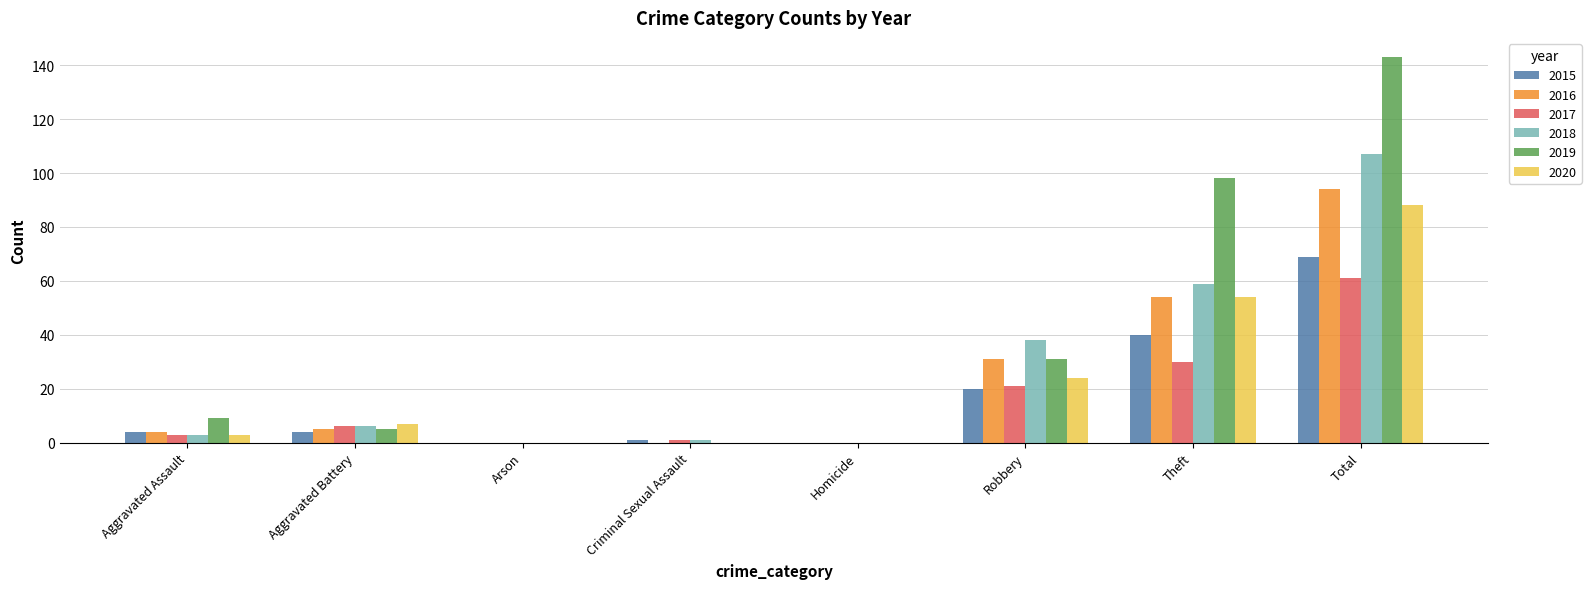

How many categories are shown in the chart?

8